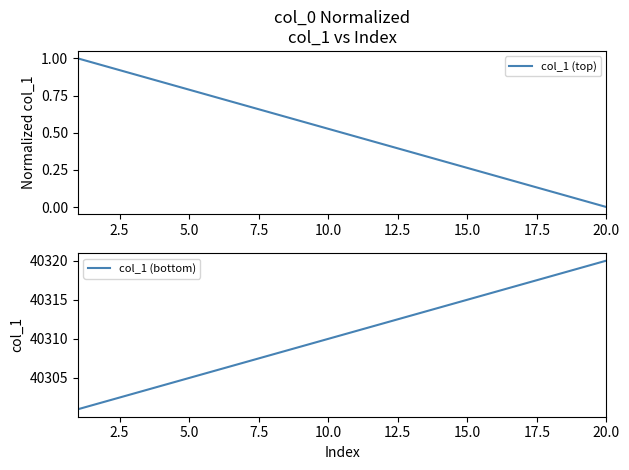

True or false: col_1 (top) has a value of 0.0 at 20.0.

True